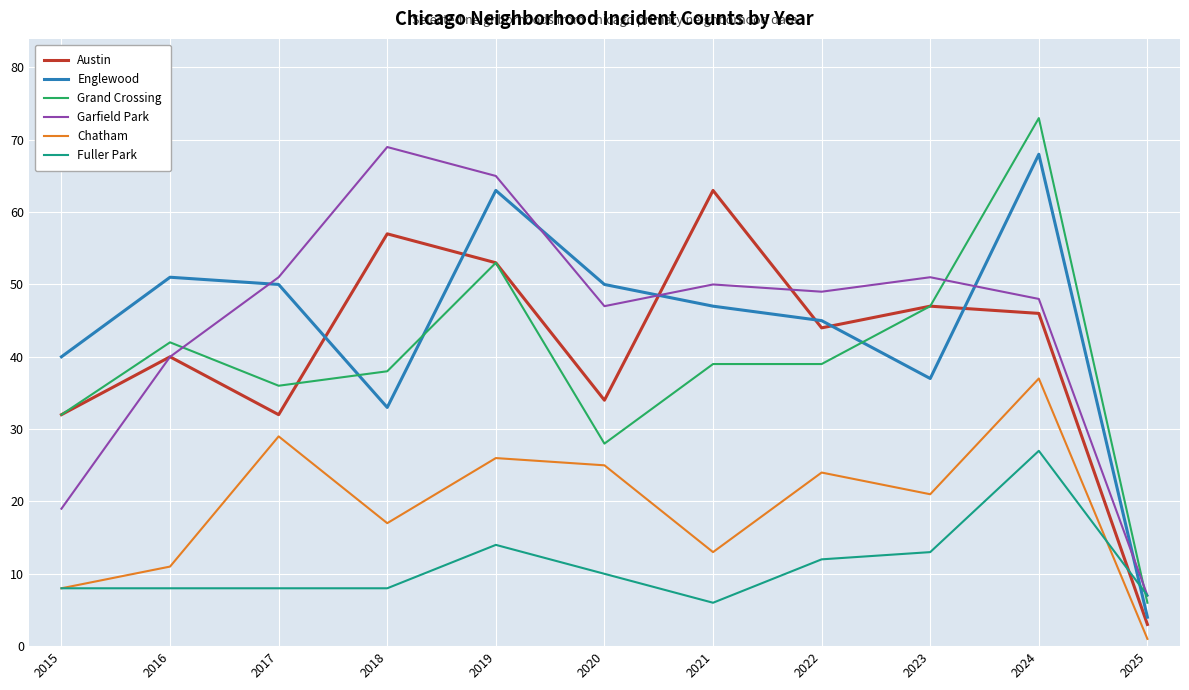

True or false: Englewood has a value of 50 at 2017.

True